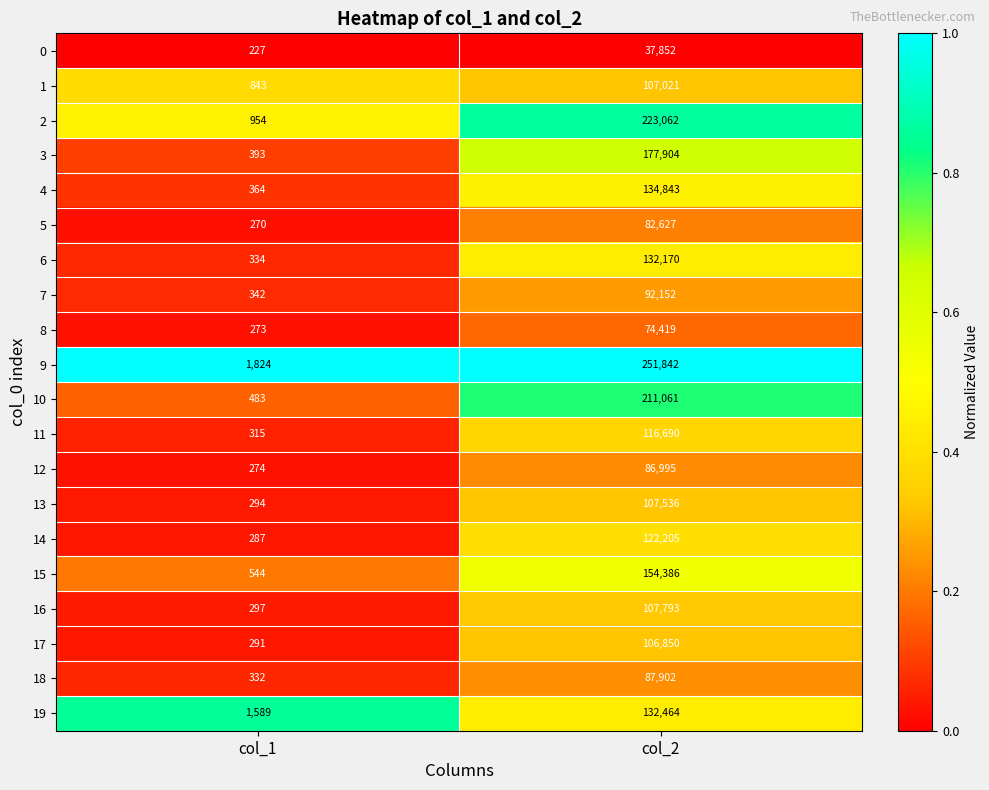

Where is 14 nearest to the value 61246?

col_1